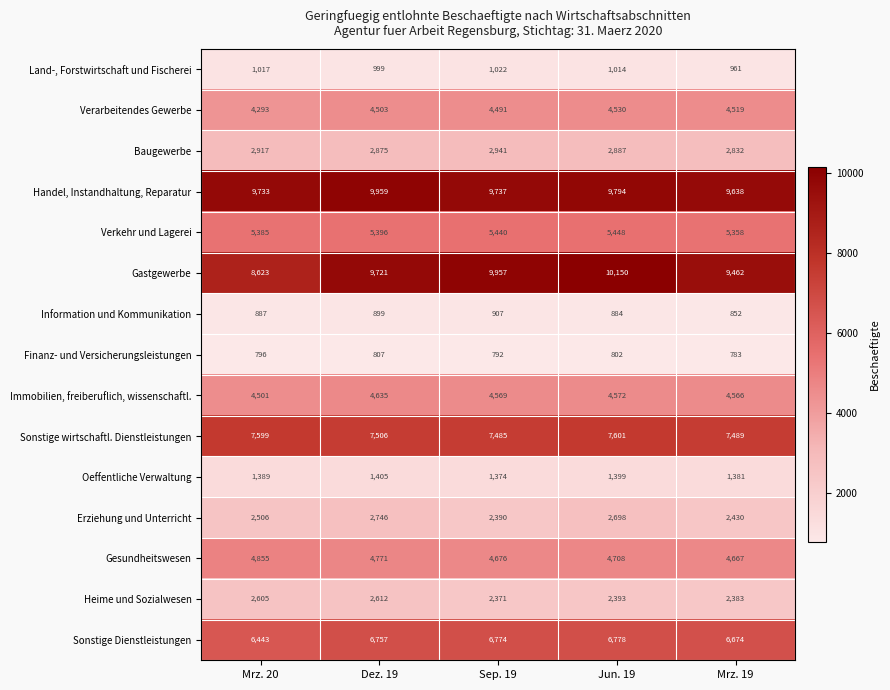

Rank the categories by Verkehr und Lagerei value from highest to lowest.

Jun. 19, Sep. 19, Dez. 19, Mrz. 20, Mrz. 19